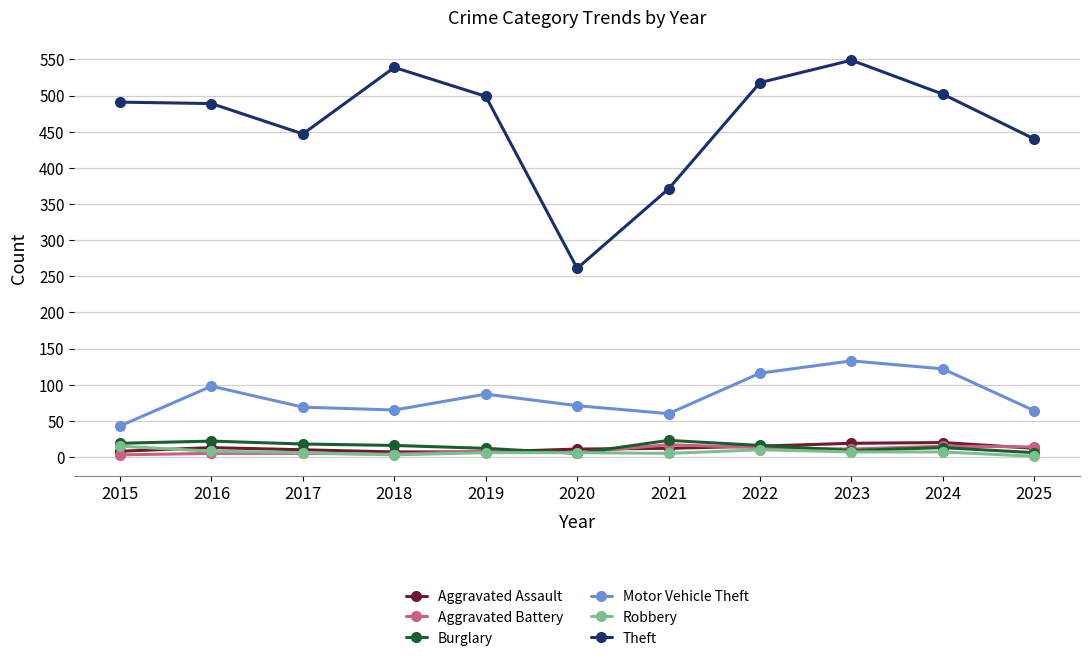

What are all the series names shown in the legend?

Aggravated Assault, Aggravated Battery, Burglary, Motor Vehicle Theft, Robbery, Theft